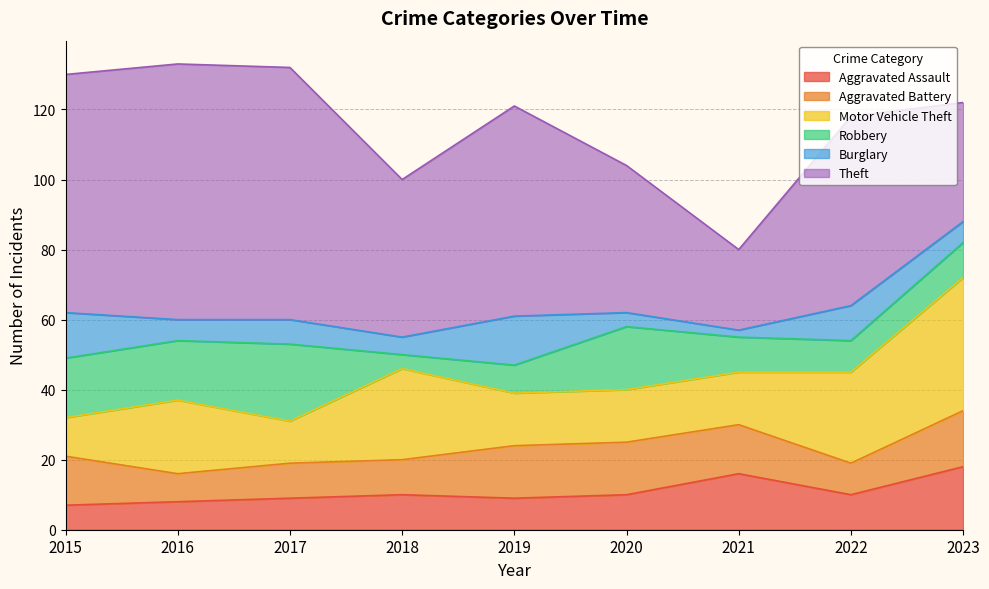

What is the difference between the maximum and minimum values in the Aggravated Assault series?

11